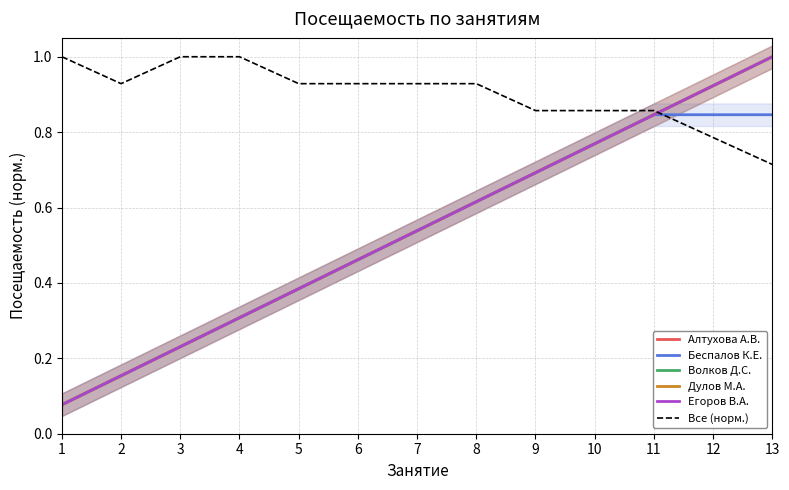

True or false: Егоров В.А. and Алтухова А.В. intersect in this chart.

False